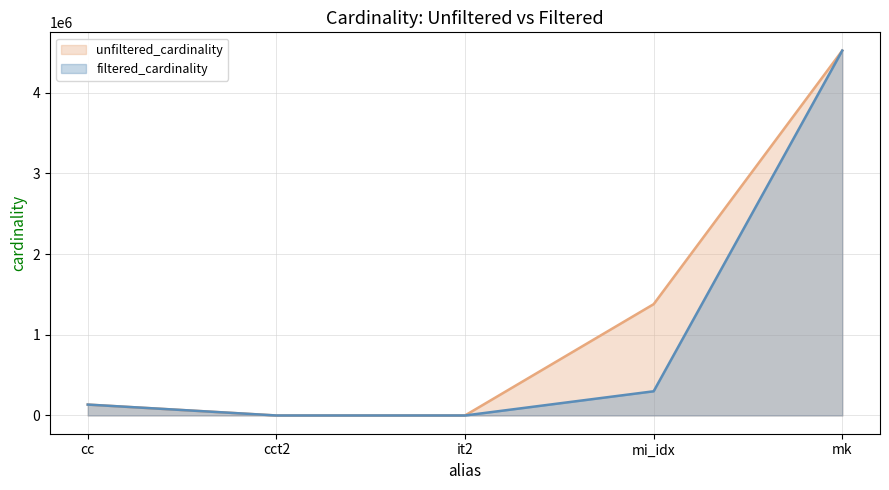

What position from the right is mi_idx?

2